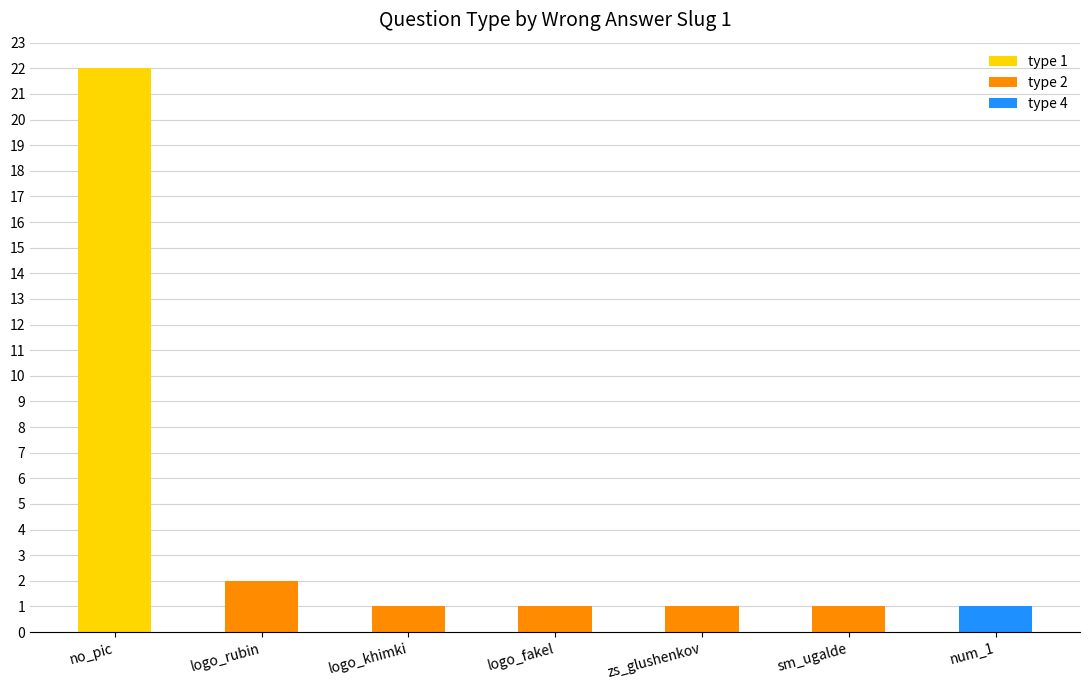

True or false: type 1 has a value of 0 at logo_khimki.

True